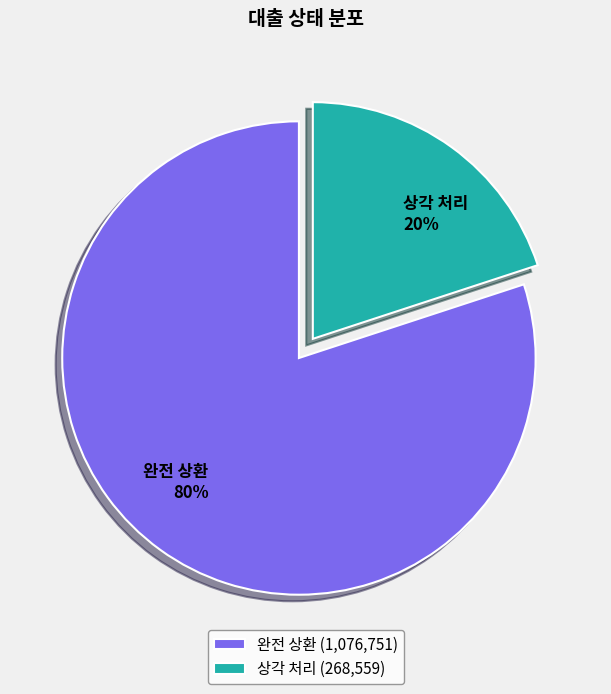

Approximately how many times larger is the value at 완전 상환 compared to 상각 처리?

4.0